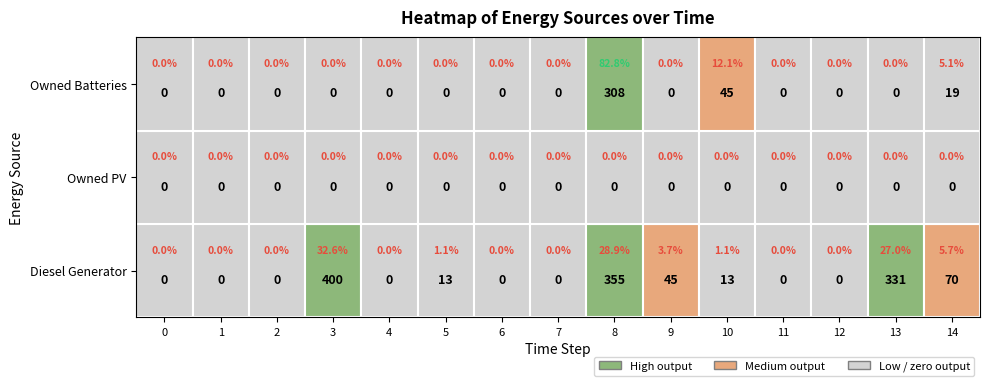

Rank the categories by Diesel Generator value from highest to lowest.

3, 8, 13, 14, 9, 5, 10, 0, 1, 2, 4, 6, 7, 11, 12